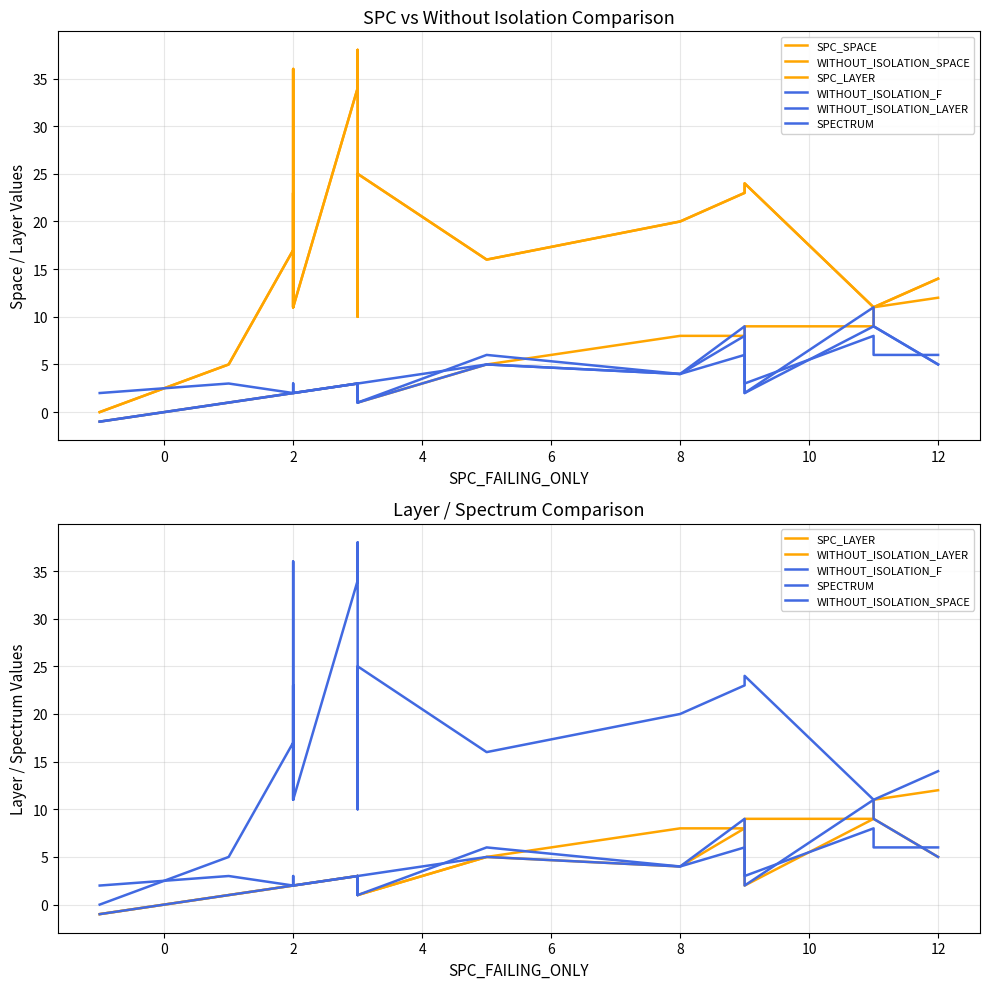

What is the minimum value shown in the chart?

-1